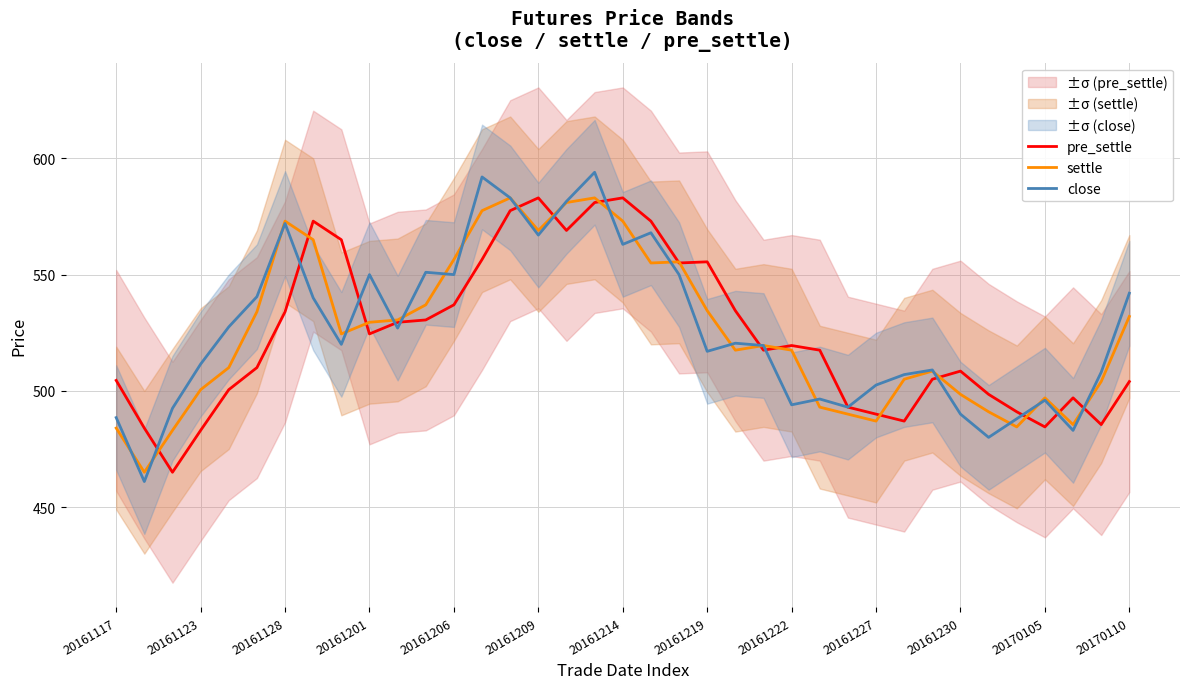

Which series has the largest total across all categories?

close